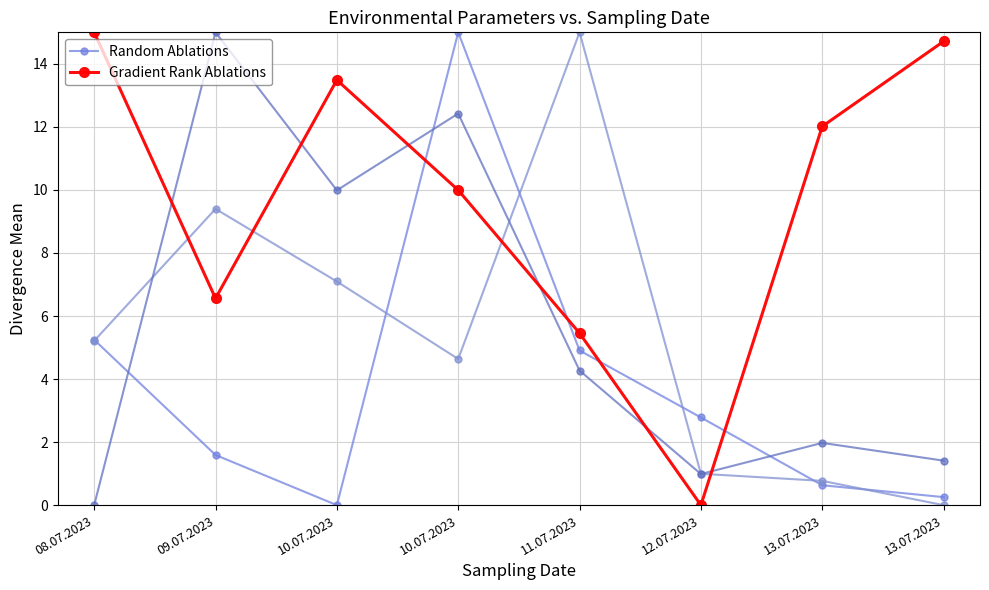

True or false: Random Ablations has a value of 3.1 at 08.07.2023.

False